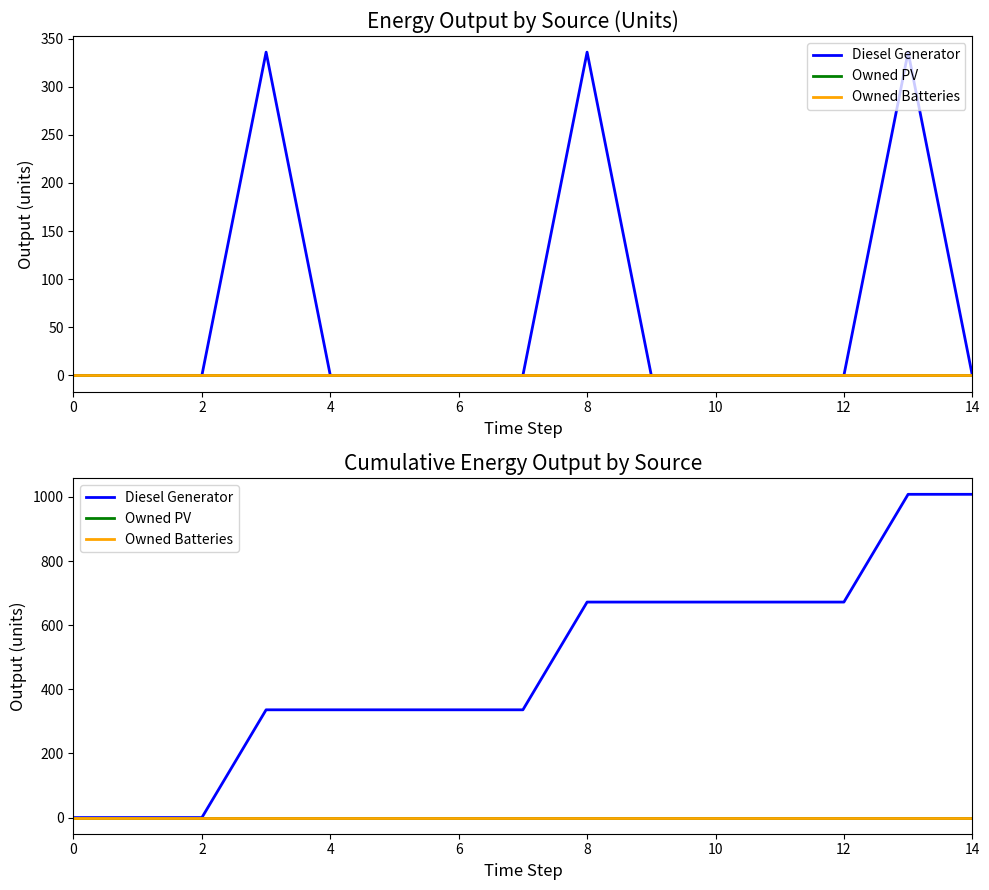

At how many categories does at least one series exceed 39?

12